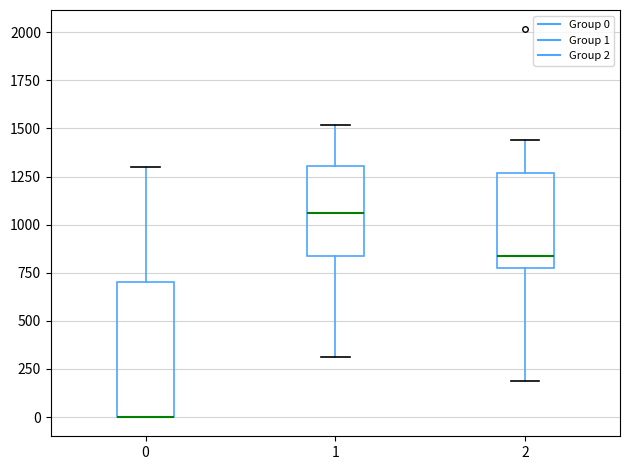

Where does the lower whisker of the box at x = 1 end on the y-axis? The values are not printed on the chart, so give them approximately, as read against the axis.

300